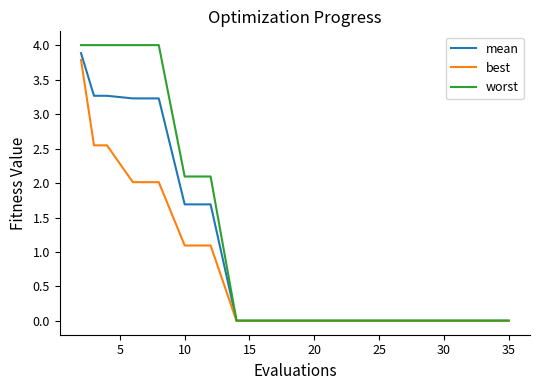

List the series in order of their overall mean, lowest first.

best, mean, worst